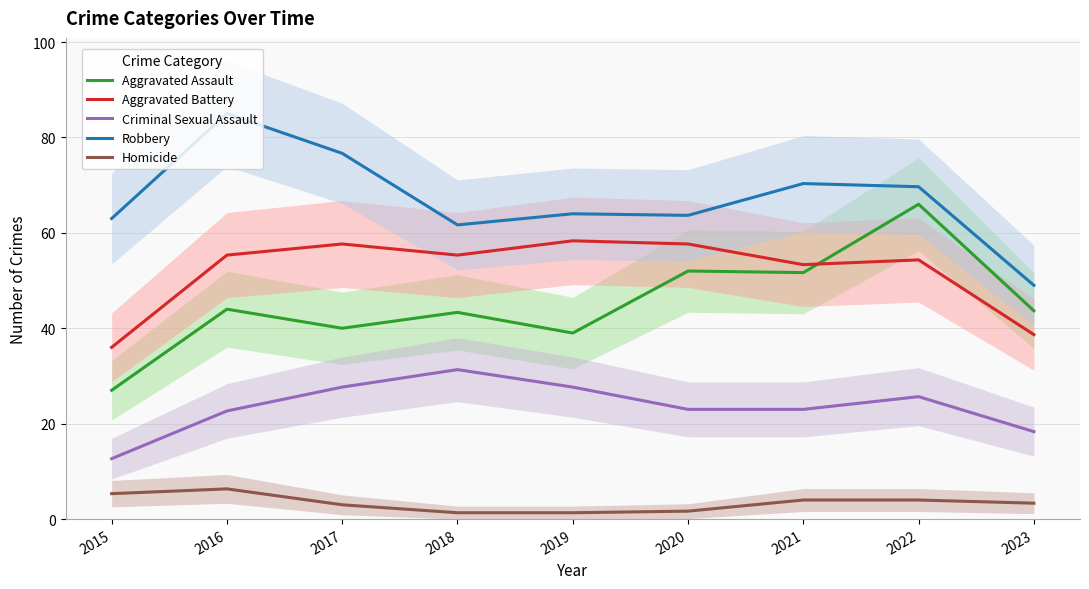

Which series changed the most between 2016 and 2020?

Robbery